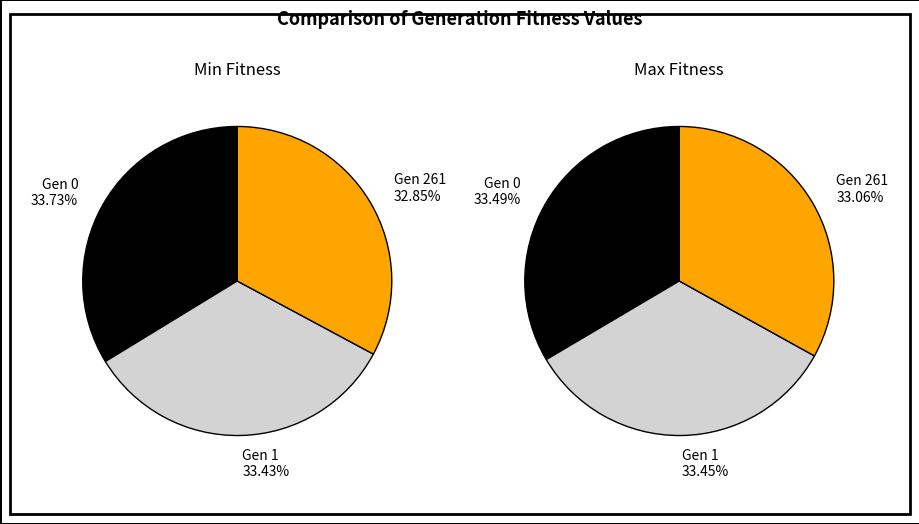

Count the number of slices in the pie.

3